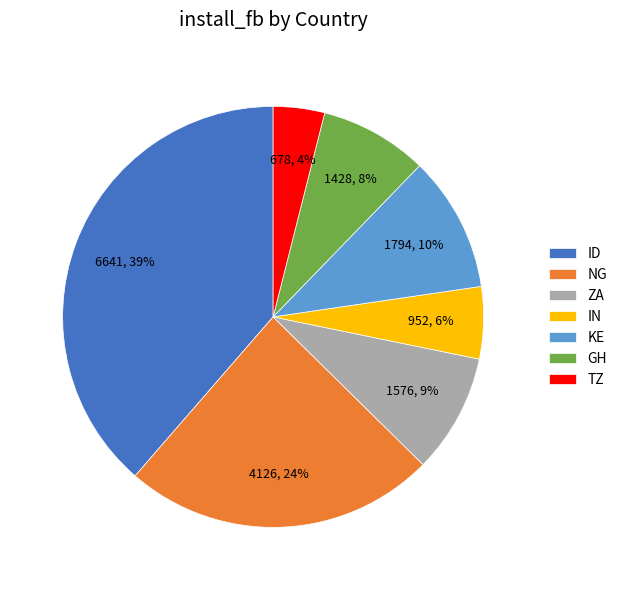

Which slice is the largest?

ID